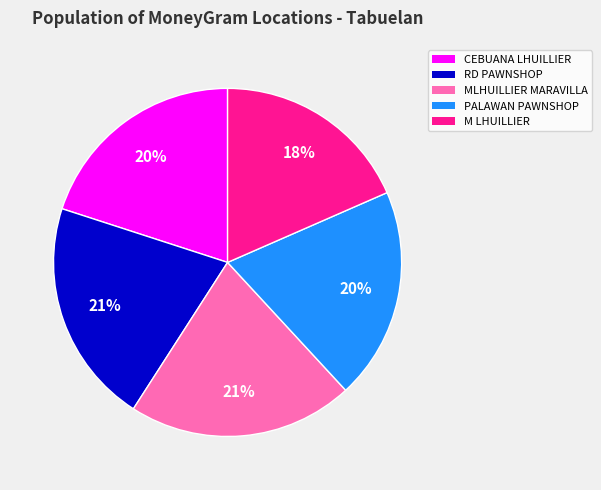

Is there a majority slice in this chart?

No